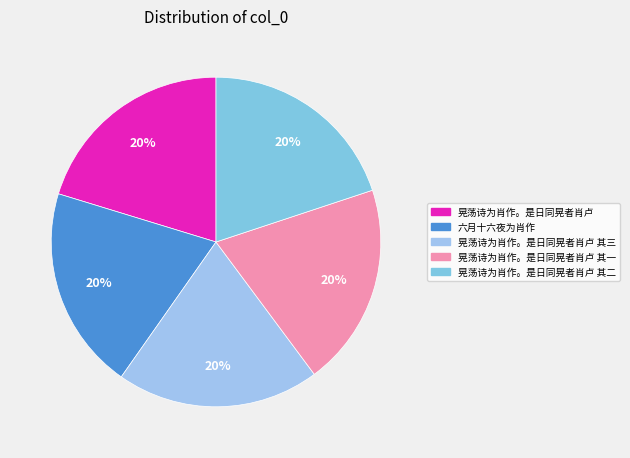

How many slices are in this pie chart?

5